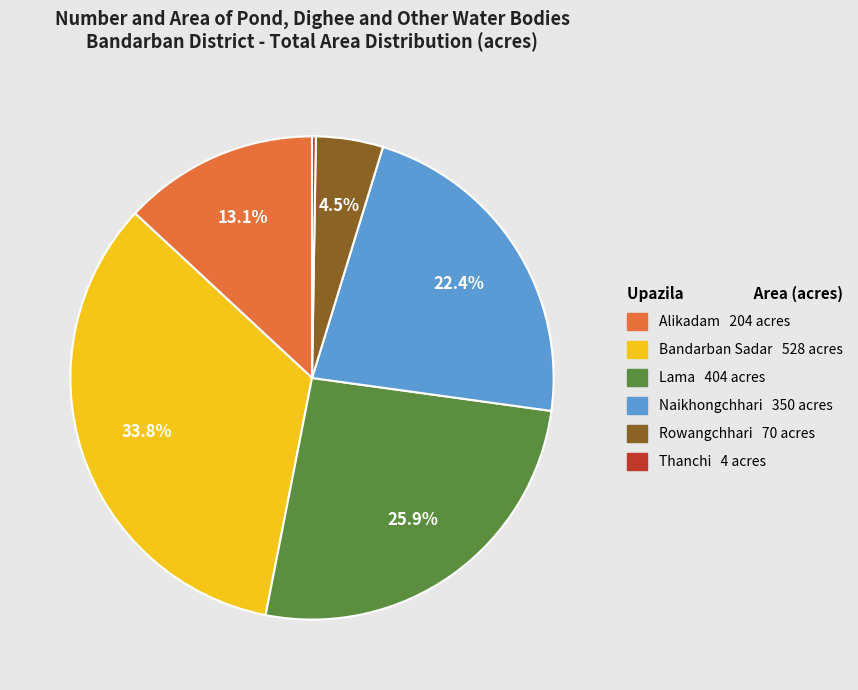

Does any single category account for the majority?

No